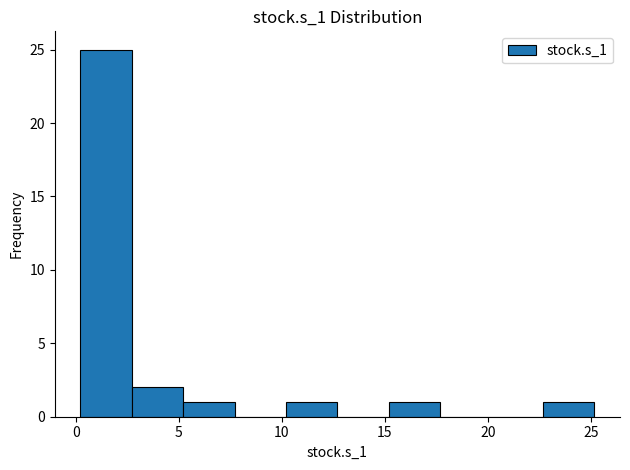

Over which range of the x-axis is the bar tallest?

0.0 to 2.5